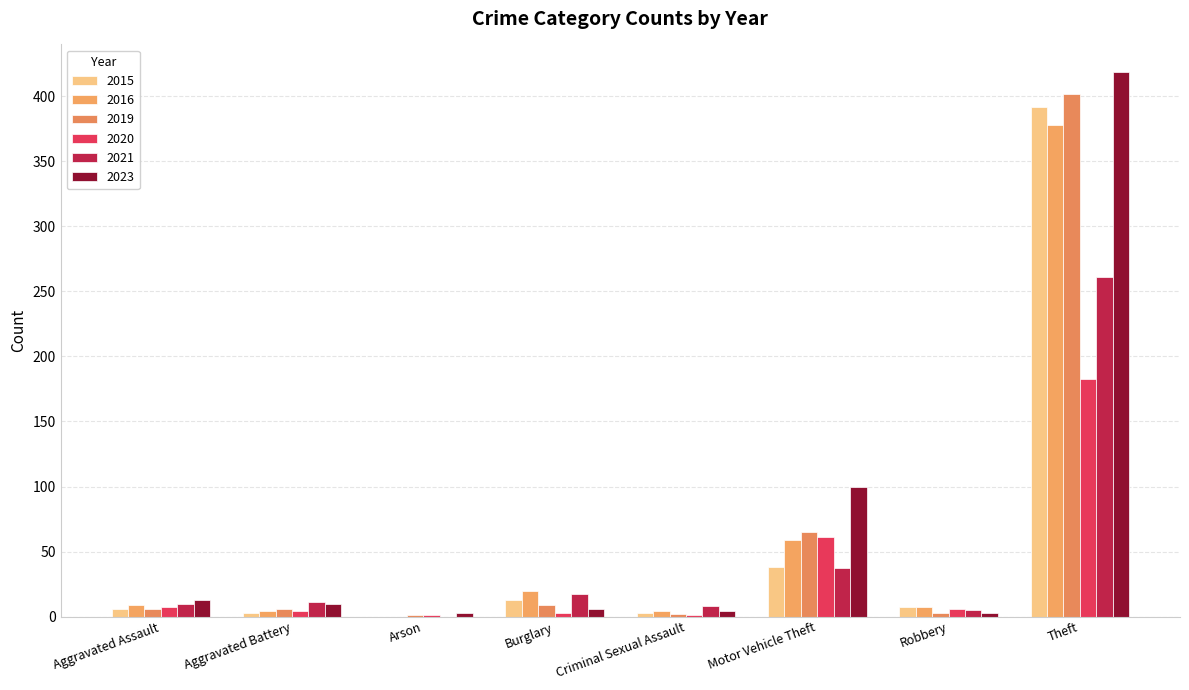

Which series has the largest total across all categories?

2023